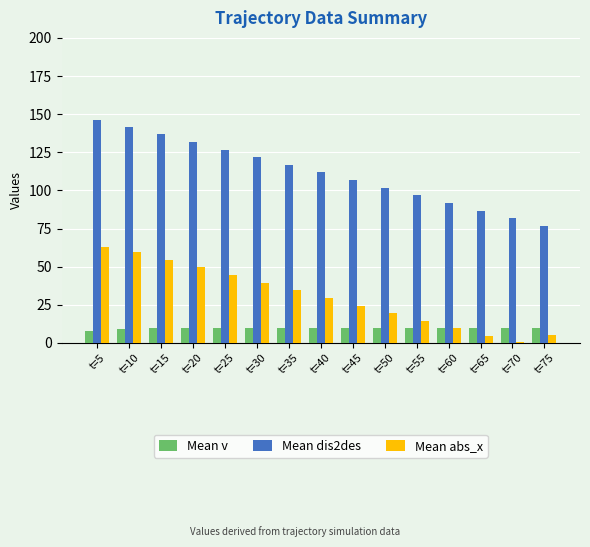

What are all the series names shown in the legend?

Mean v, Mean dis2des, Mean abs_x